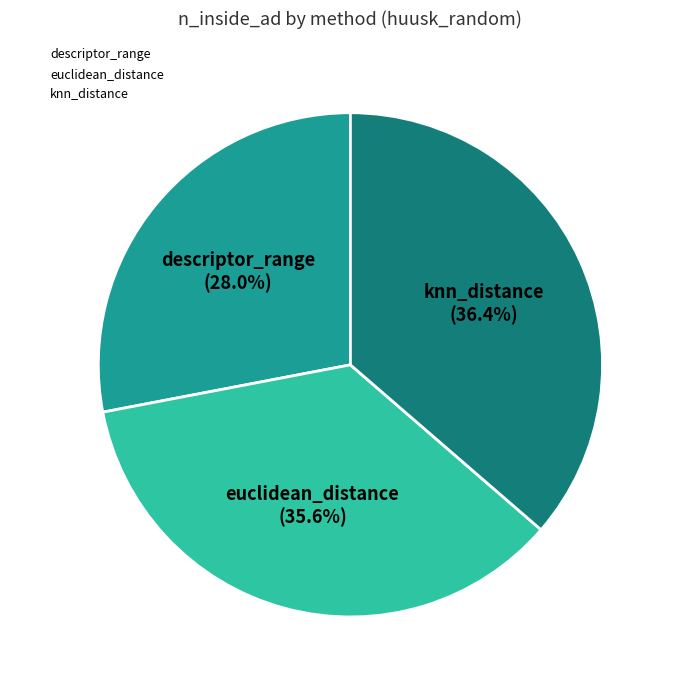

The knn_distance slice represents 36% of the pie. True or false?

True